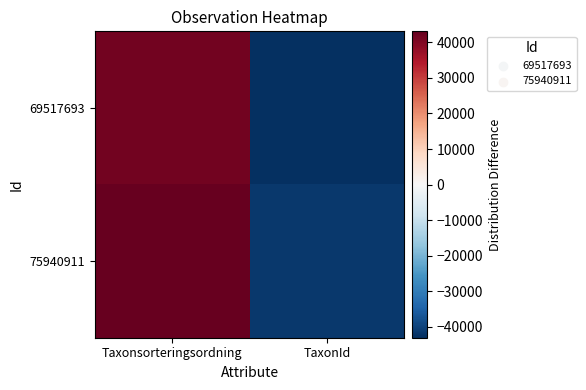

Which series has the largest total across all categories?

75940911